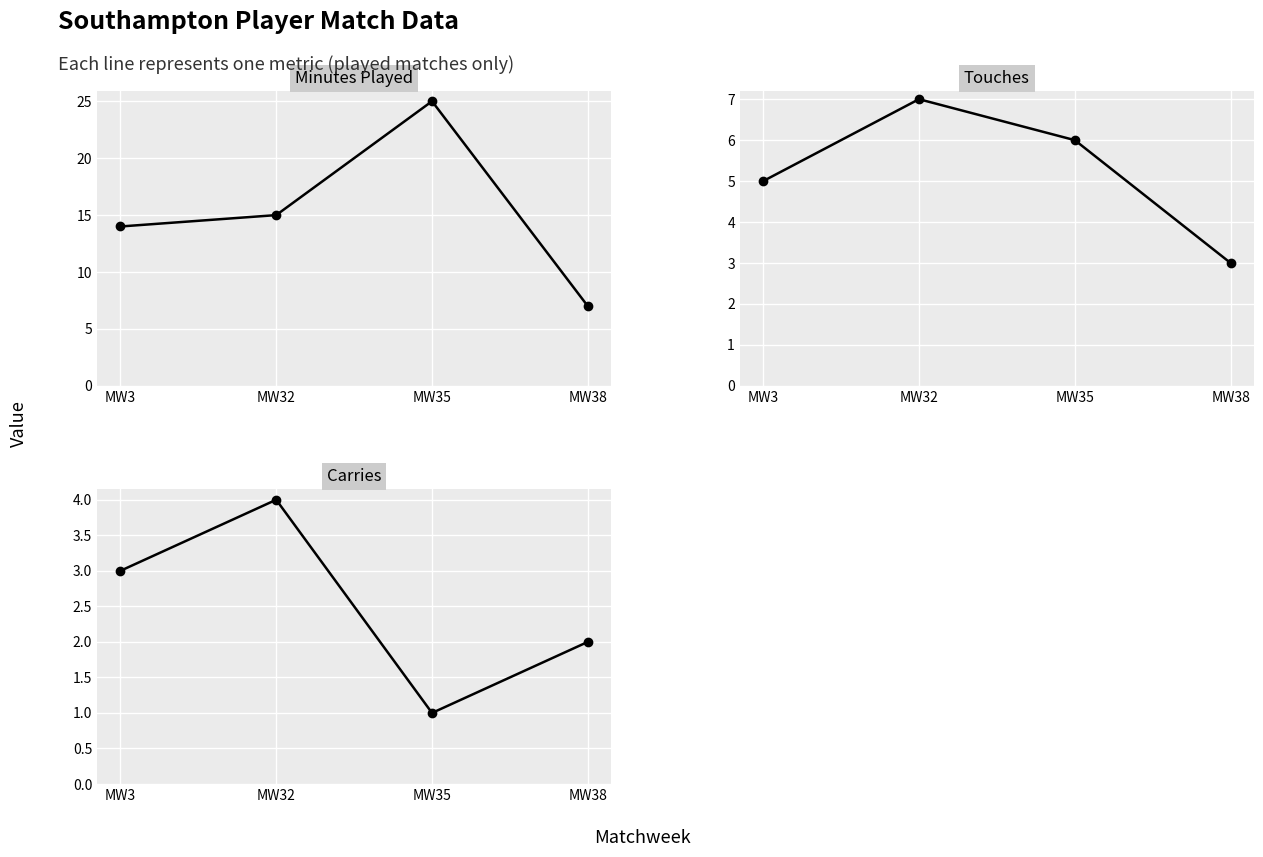

What are all the series names shown in the legend?

Minutes, Touches, Carries